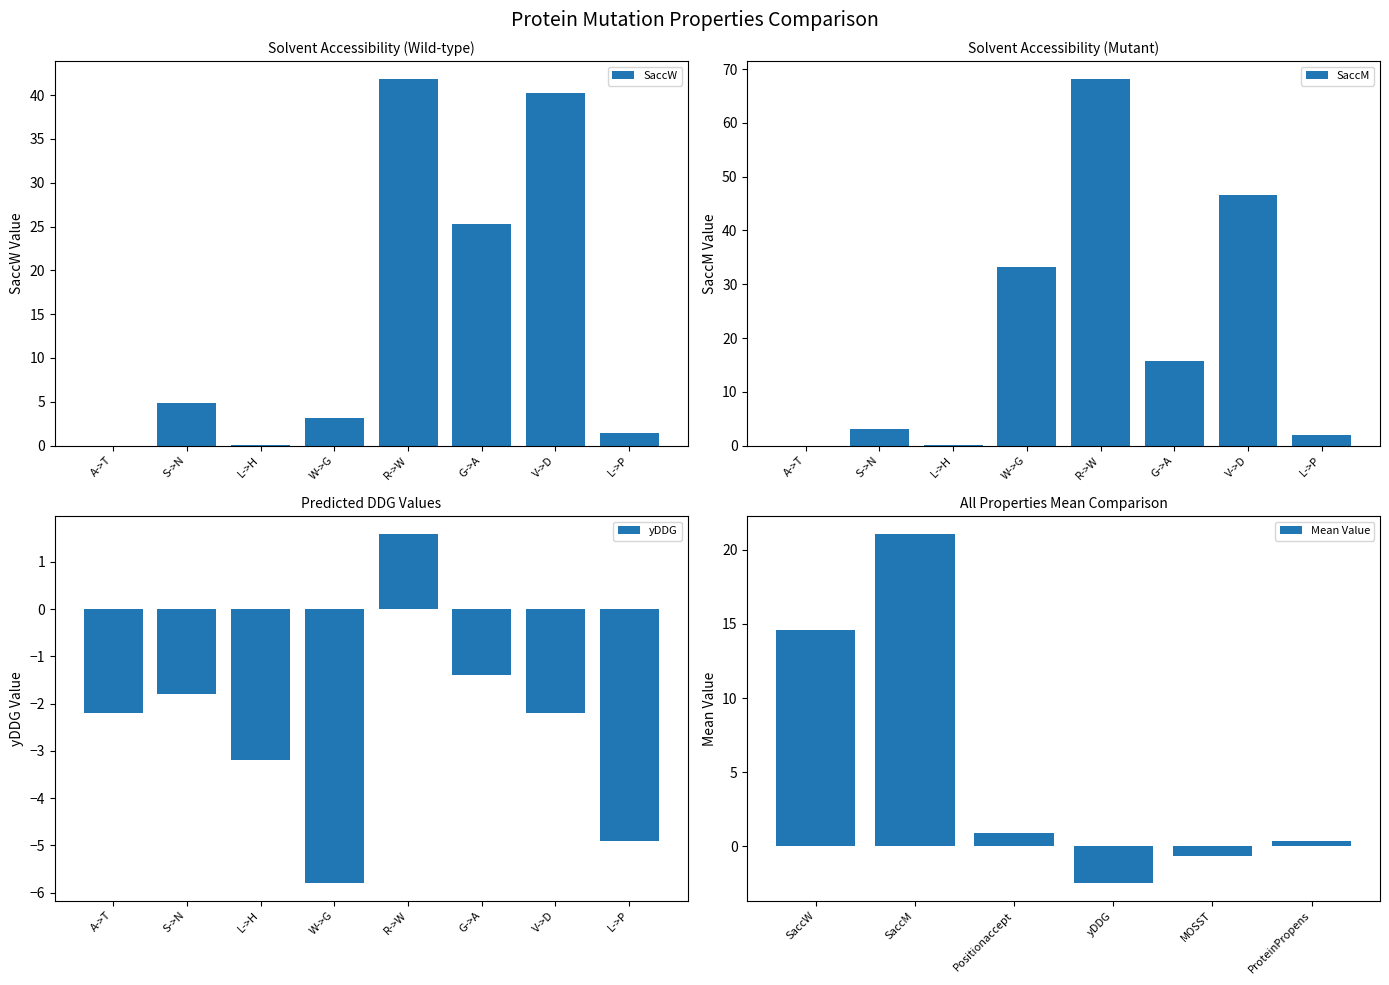

The value of Mean Value at SaccW is 14.6. True or false?

True